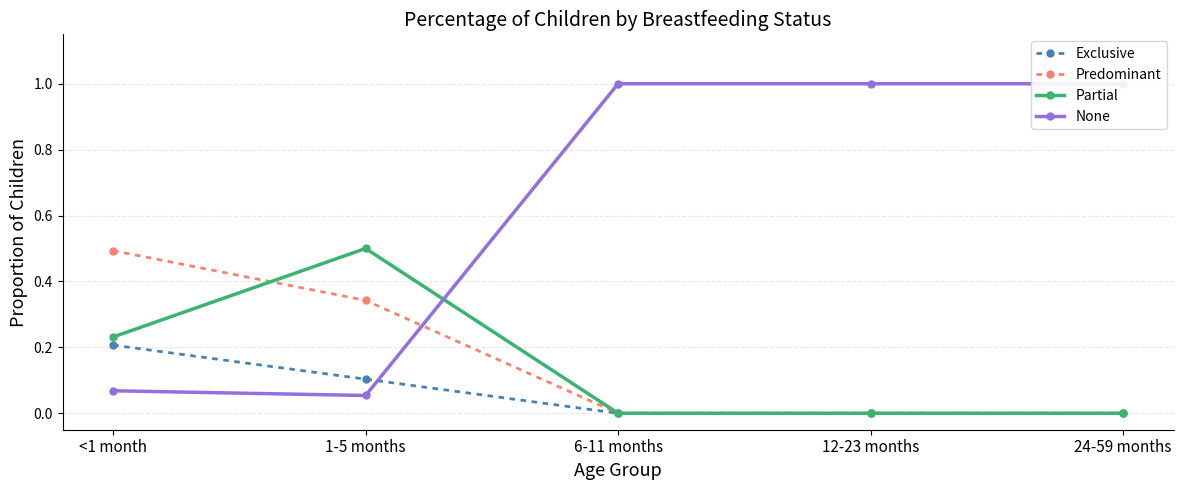

What is the sum of all None values?

3.1